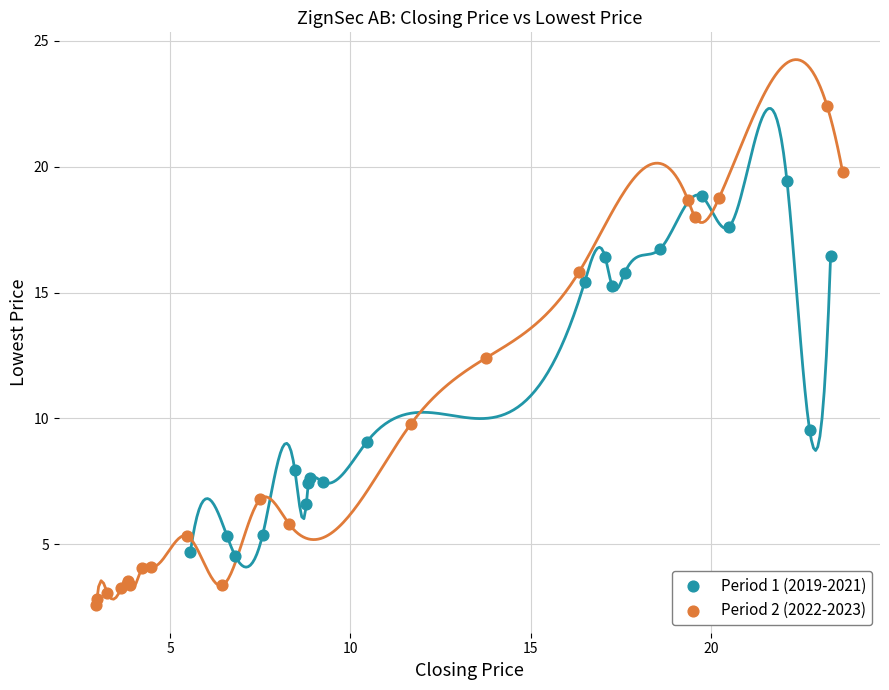

Which series has the largest Y range (max minus min)?

Period 2 (2022-2023)